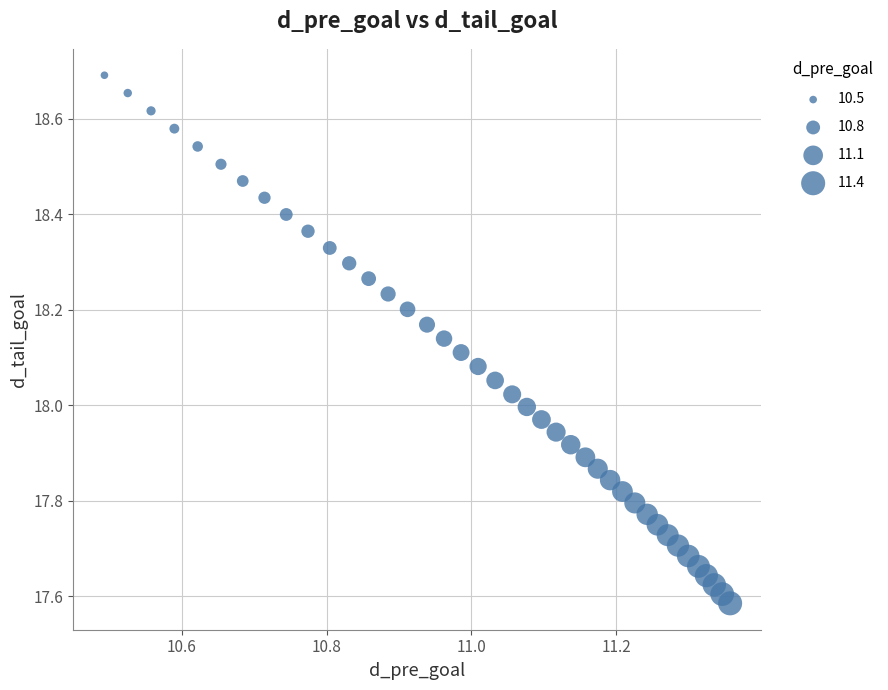

What is the range of X values (max minus min)?

0.9